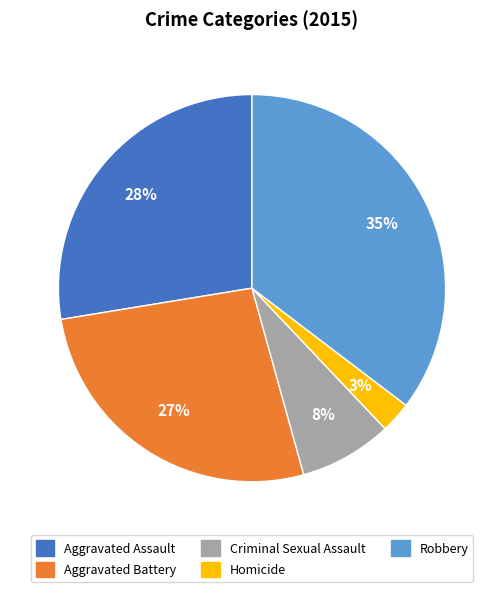

Rank the categories by value from lowest to highest.

Homicide, Criminal Sexual Assault, Aggravated Battery, Aggravated Assault, Robbery